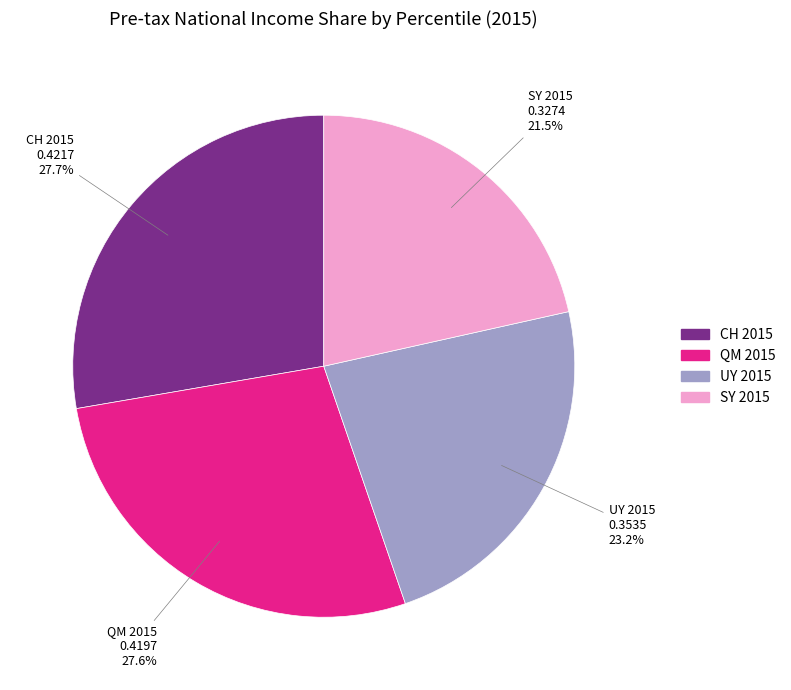

Is there a majority slice in this chart?

No